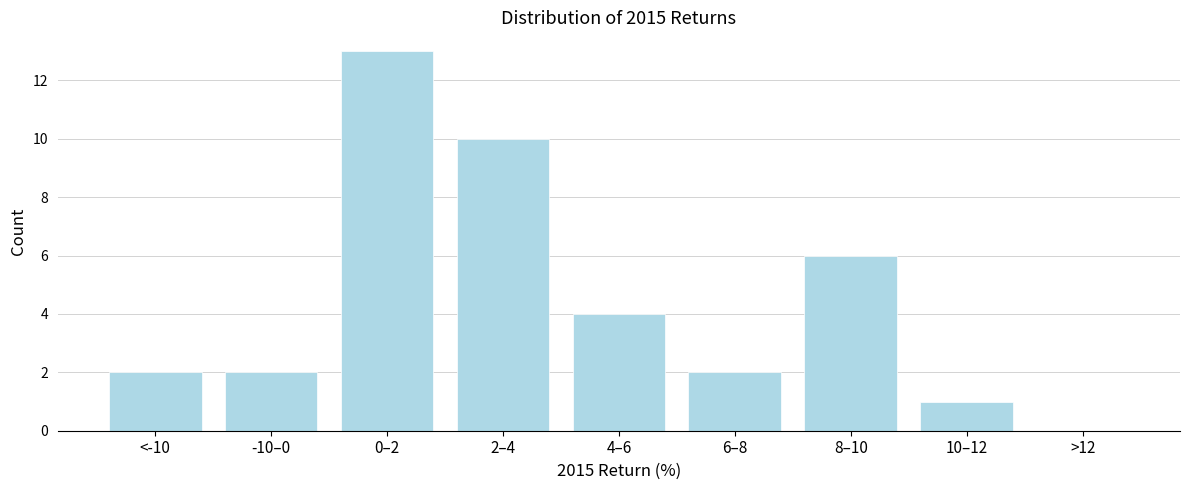

Reading left to right, list all the values displayed in this chart.

<-10=2	-10–0=2	0–2=13	2–4=10	4–6=4	6–8=2	8–10=6	10–12=1	>12=0